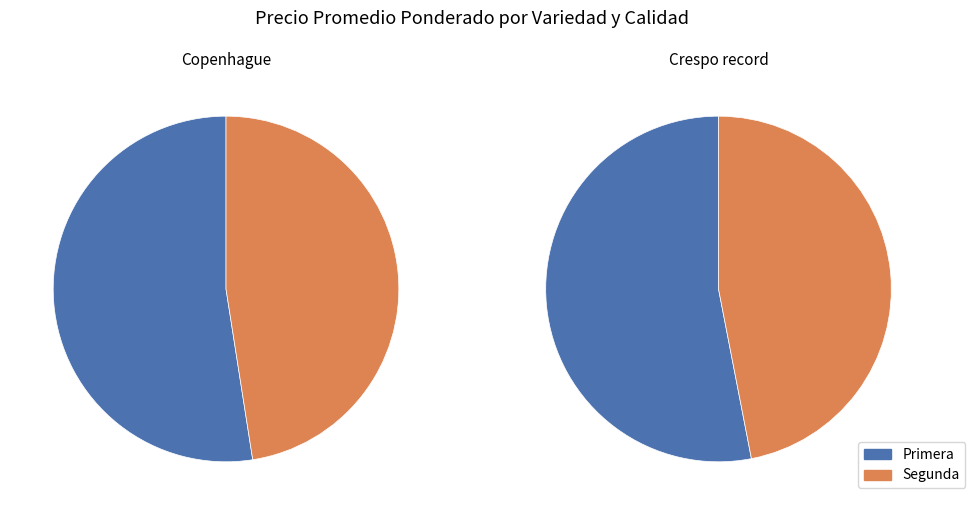

Which category has the biggest portion of the pie?

Primera